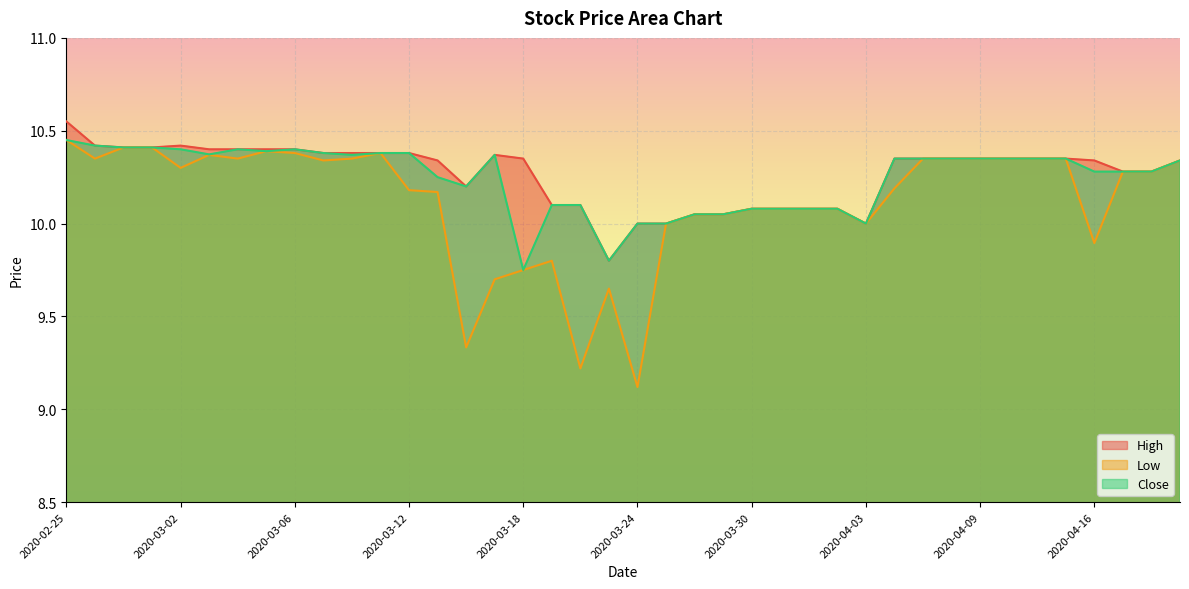

What is the minimum value shown in the chart?

9.1